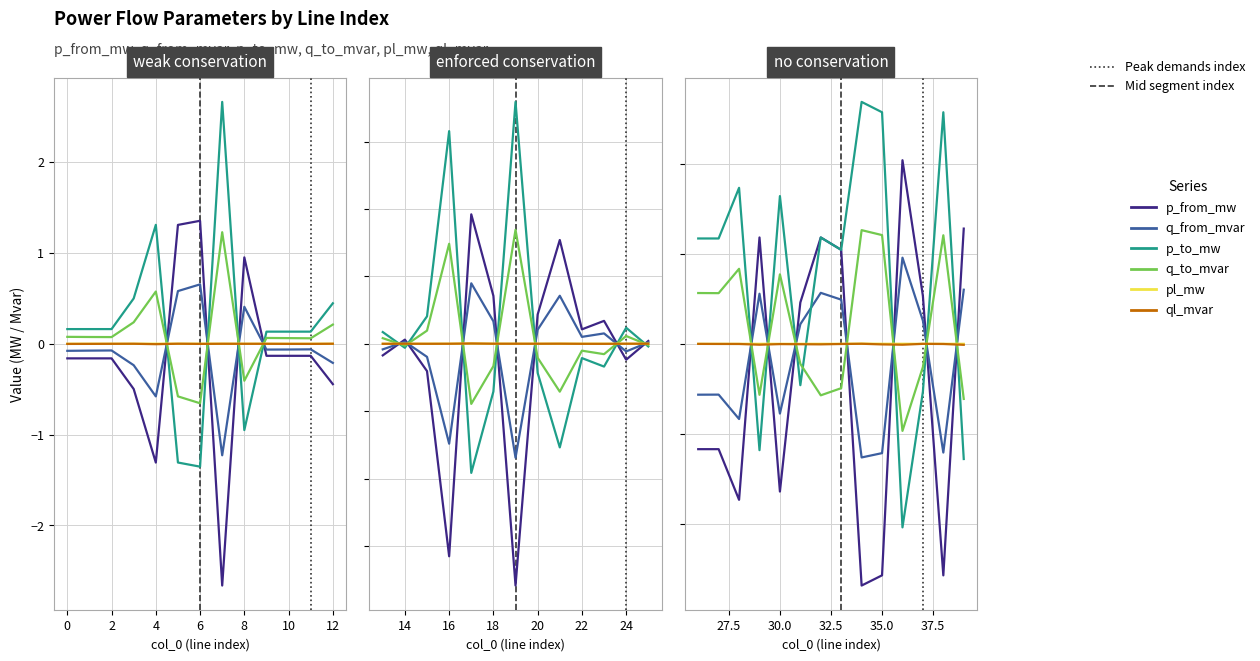

The ql_mvar series shows 0.0 at 14. True or false?

False